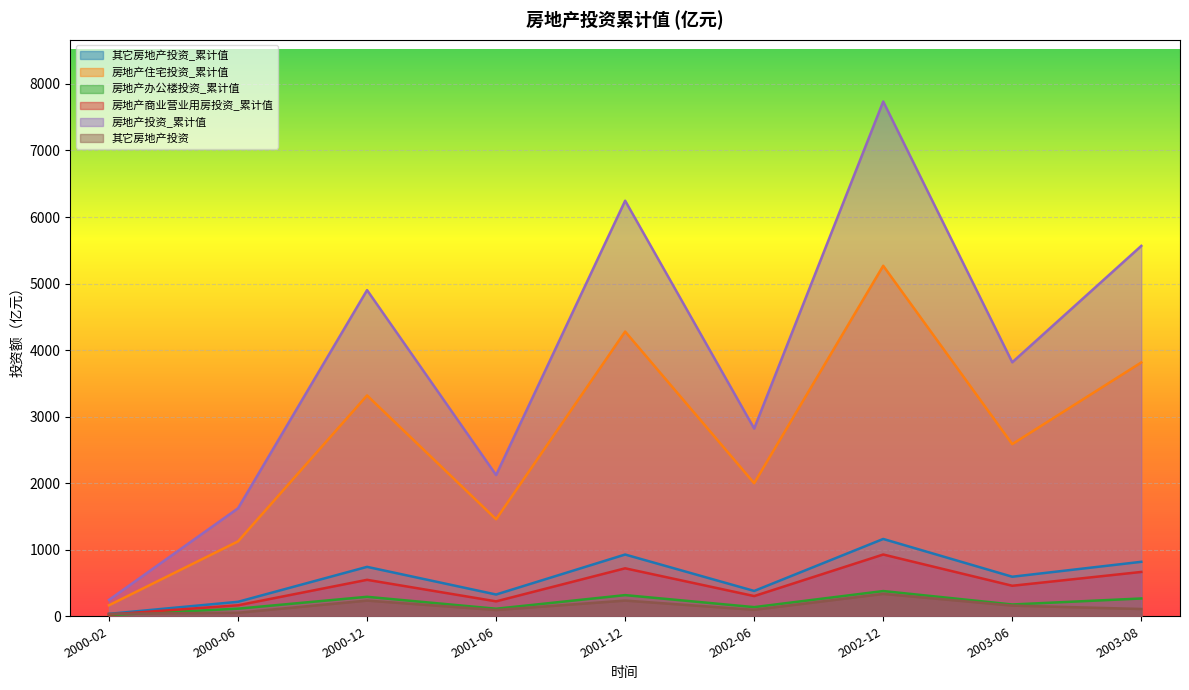

Between 2001-12 and 2003-08, which series saw the biggest shift?

房地产投资_累计值